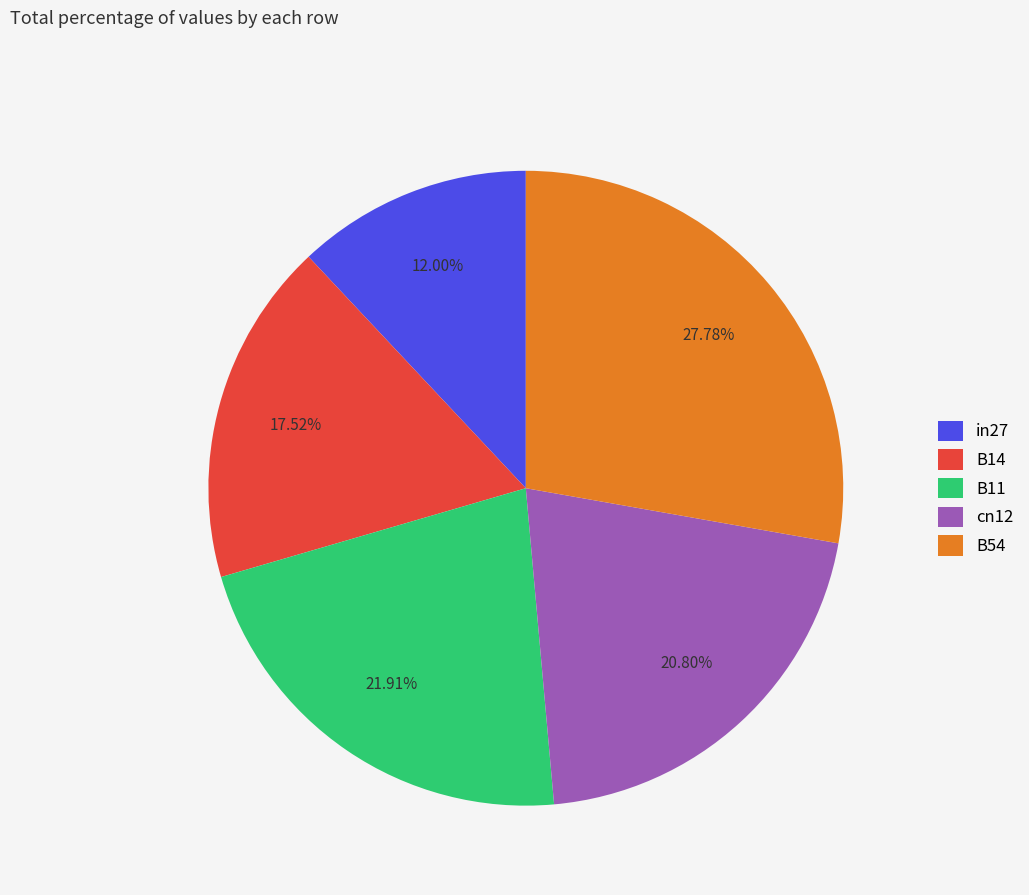

To the nearest percent, what is the difference between the largest and smallest slice percentages?

16%